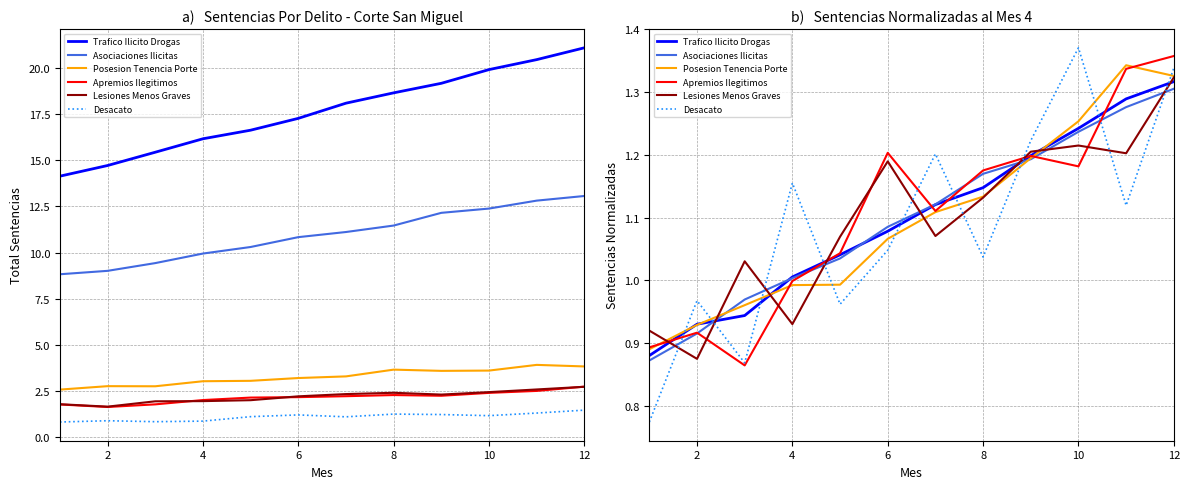

List the series in order of their peak value, highest first.

Desacato, Apremios Ilegitimos, Posesion Tenencia Porte, Lesiones Menos Graves, Trafico Ilicito Drogas, Asociaciones Ilicitas